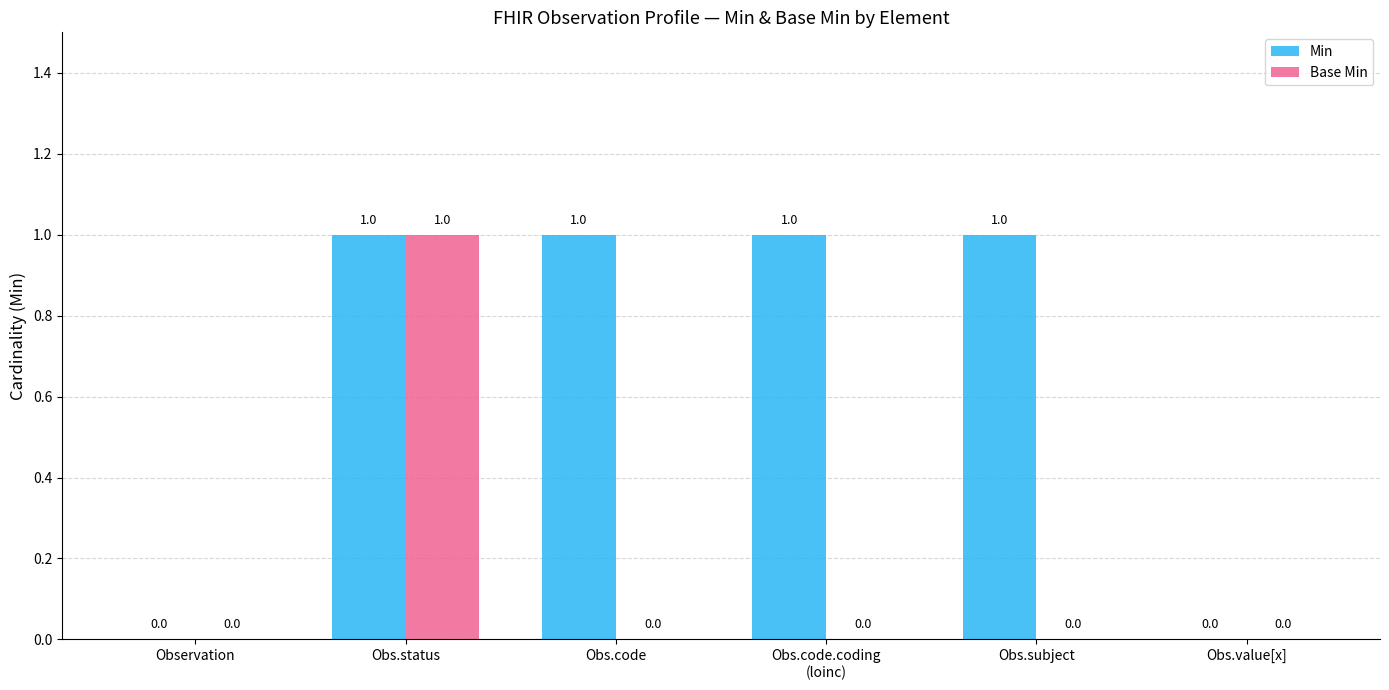

Are the bars horizontal?

No